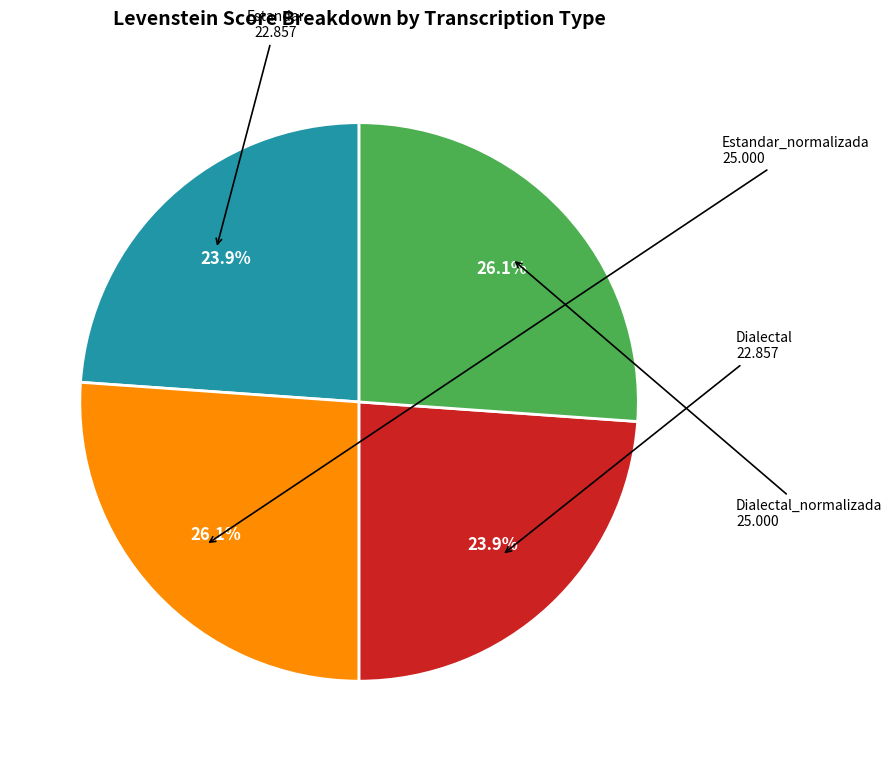

Is there any slice that represents more than half of the pie?

No